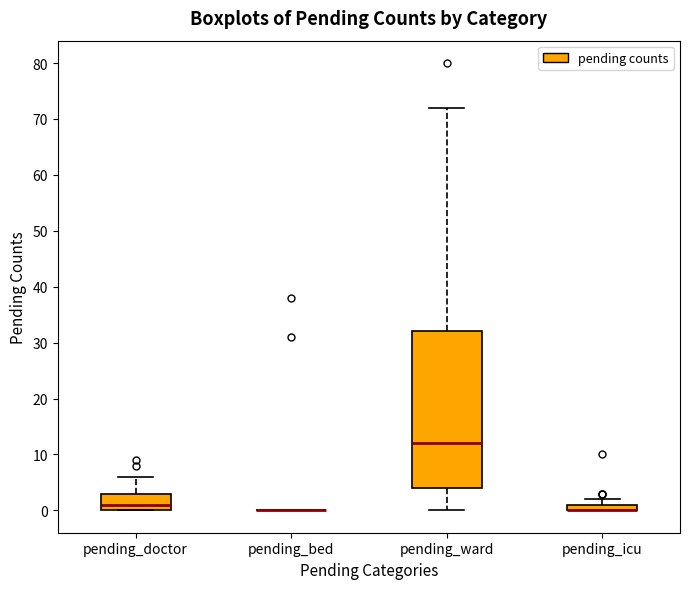

Which box is the tallest, from its lower edge to its upper edge?

pending_ward